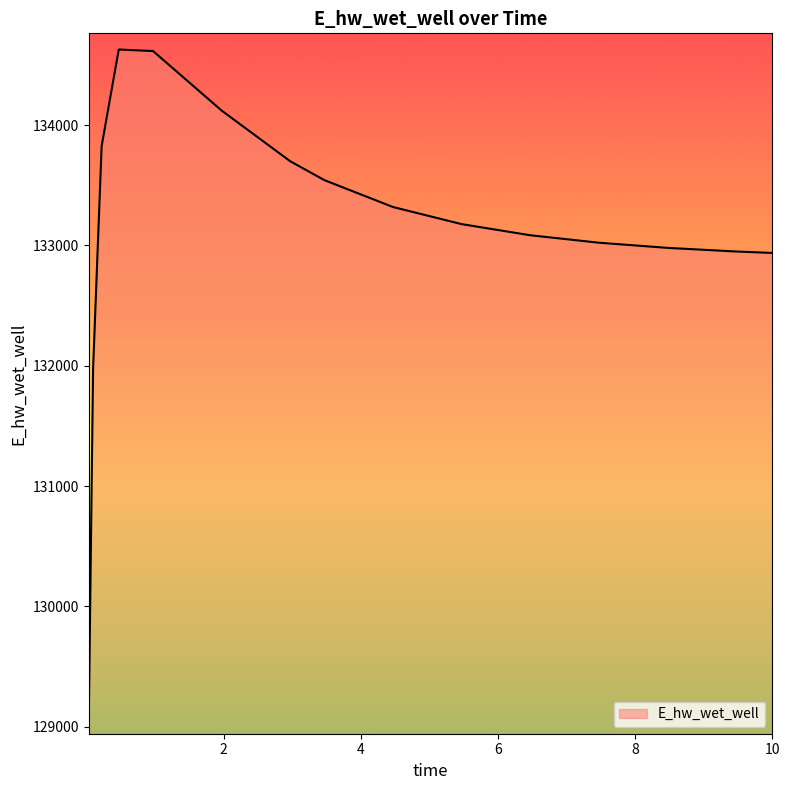

How many lines are shown in the chart?

1